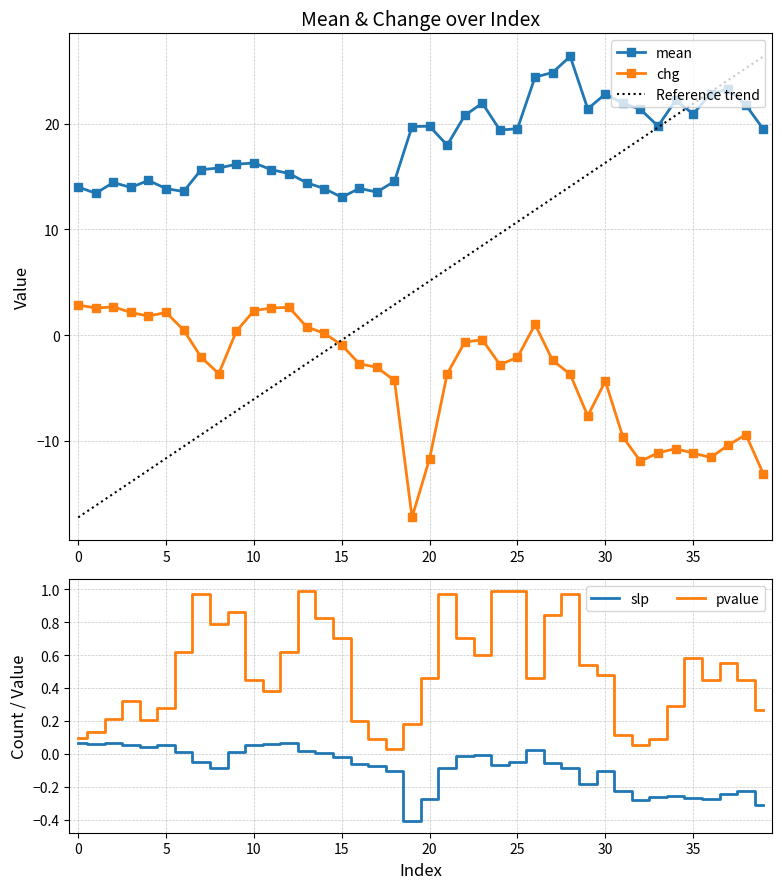

Is it true that mean equals 13.9 at 5?

True